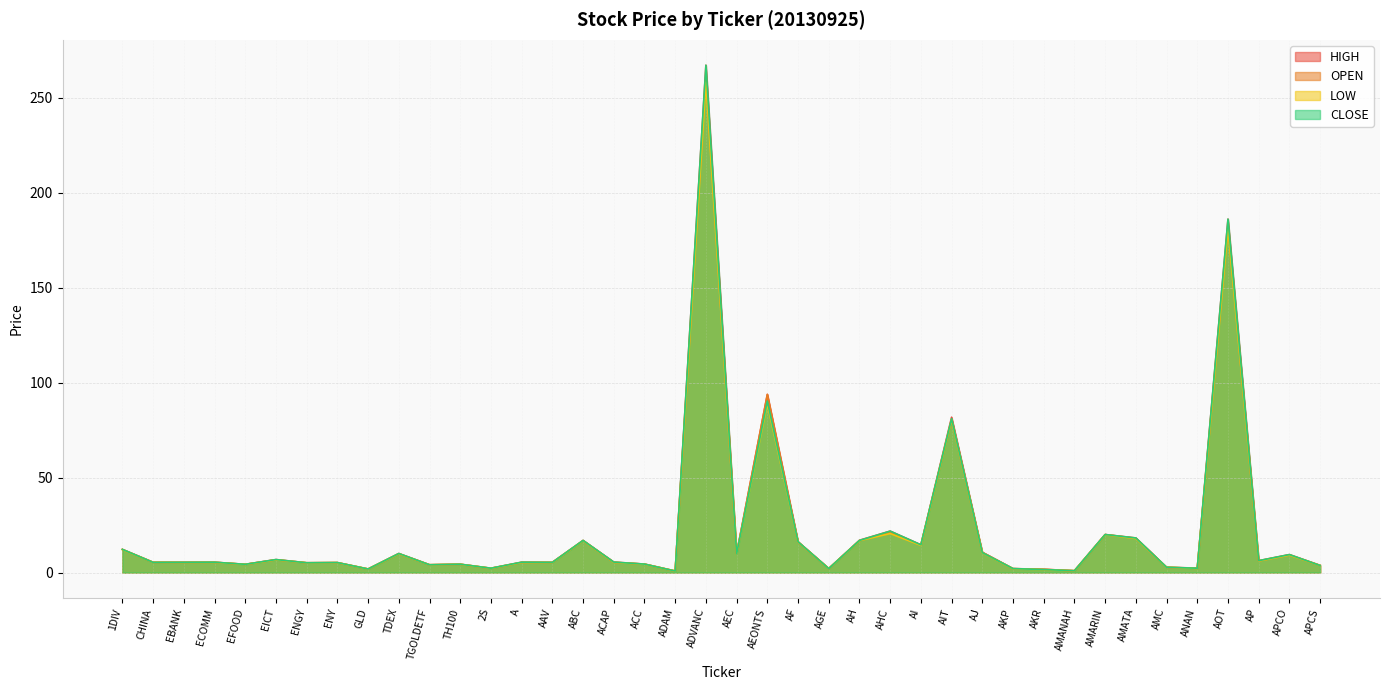

How many interior local peaks does the CLOSE series have?

14